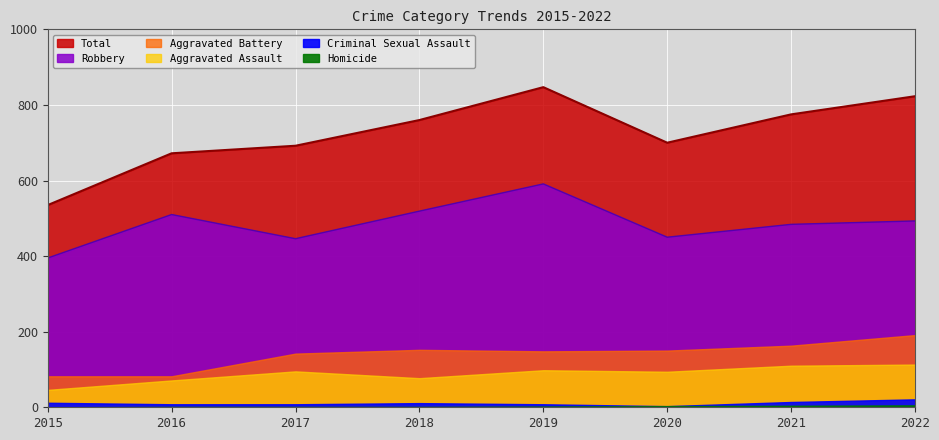

At how many categories does at least one series exceed 14?

8